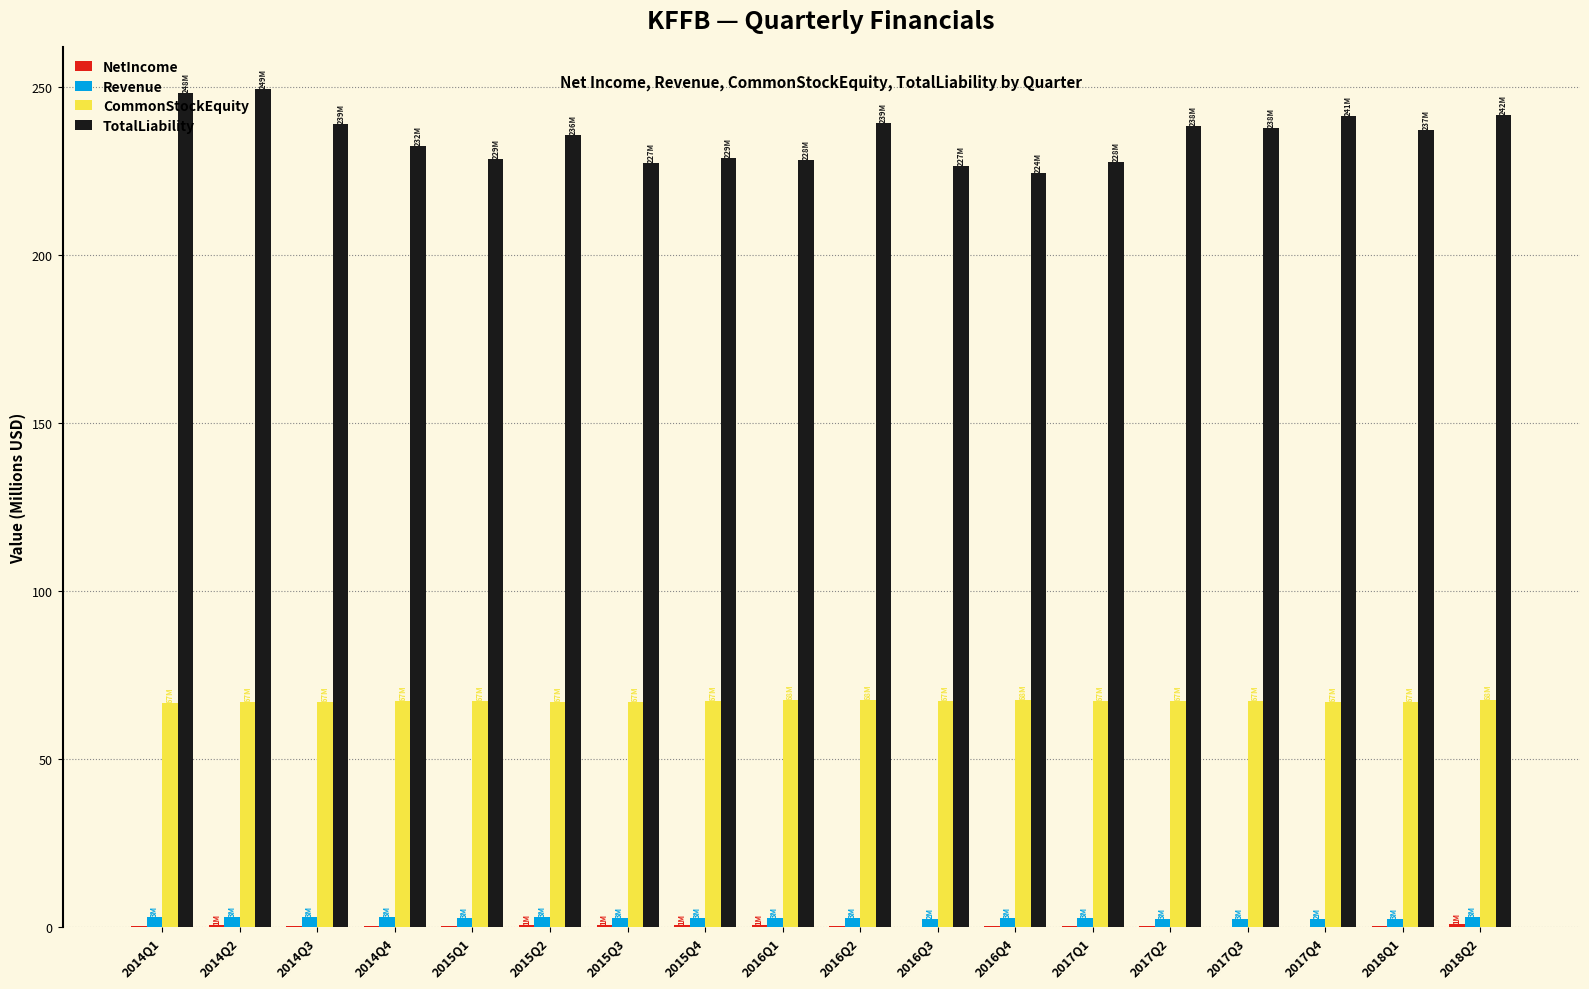

Is the value of TotalLiability at 2015Q1 greater than the value of CommonStockEquity at 2017Q4?

Yes